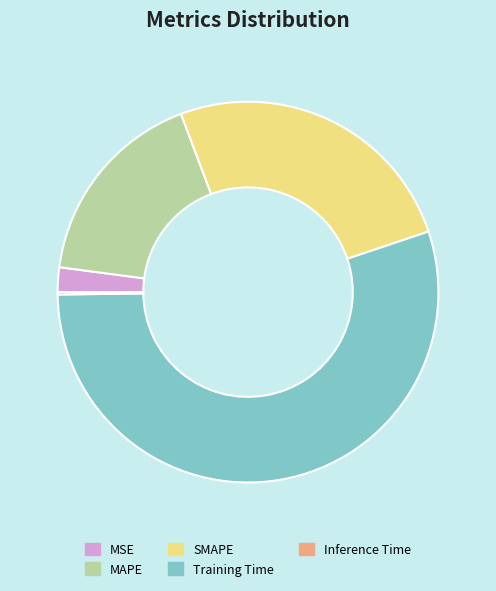

The SMAPE slice represents 12% of the pie. True or false?

False